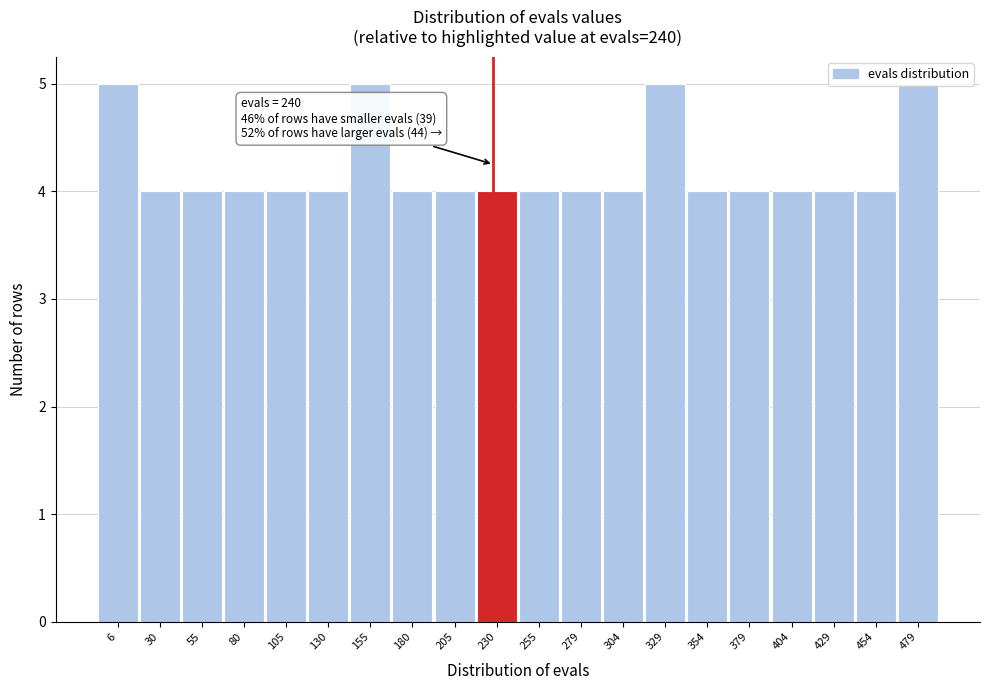

What is the average value?

4